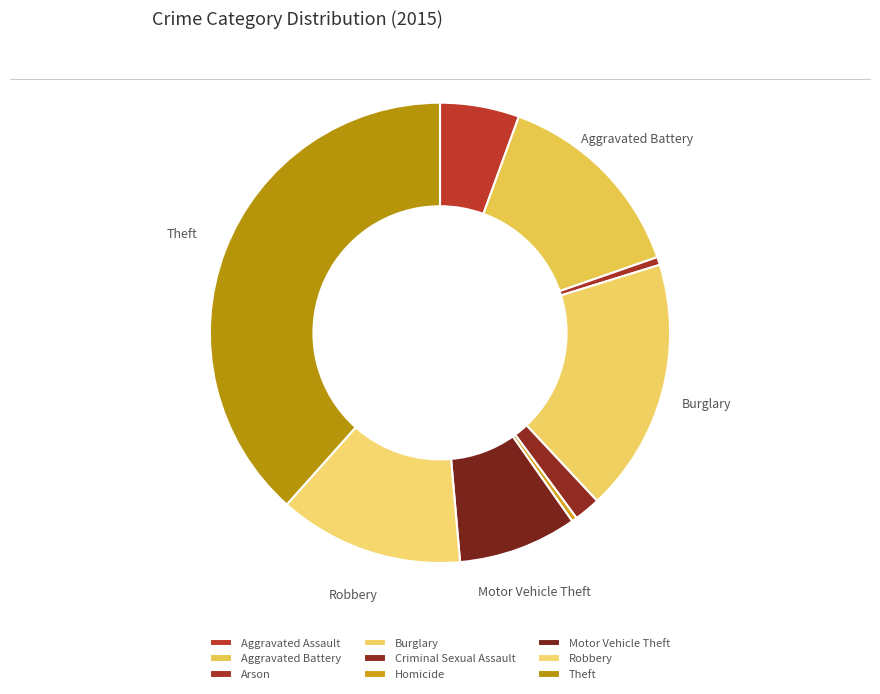

Between Arson and Aggravated Battery, which is larger?

Aggravated Battery